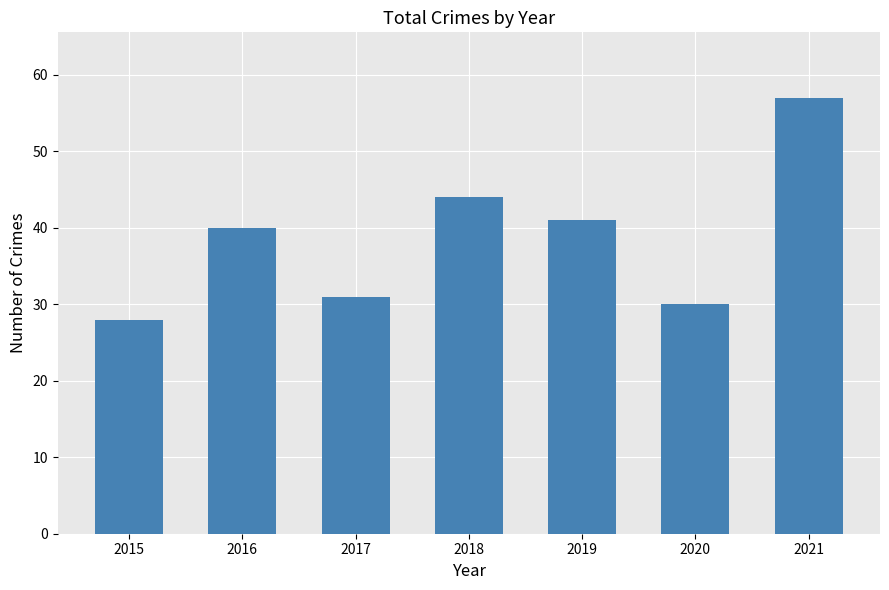

Is it true that the value at 2018 is 44?

True